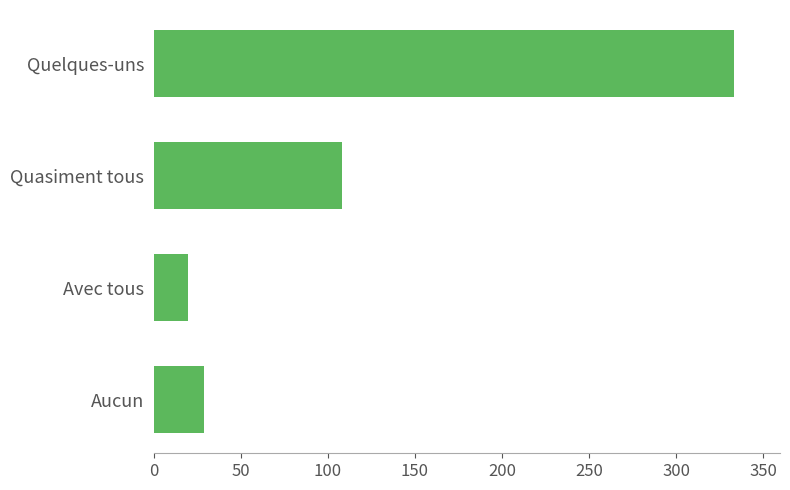

Rank the categories by value from highest to lowest.

Quelques-uns, Quasiment tous, Aucun, Avec tous